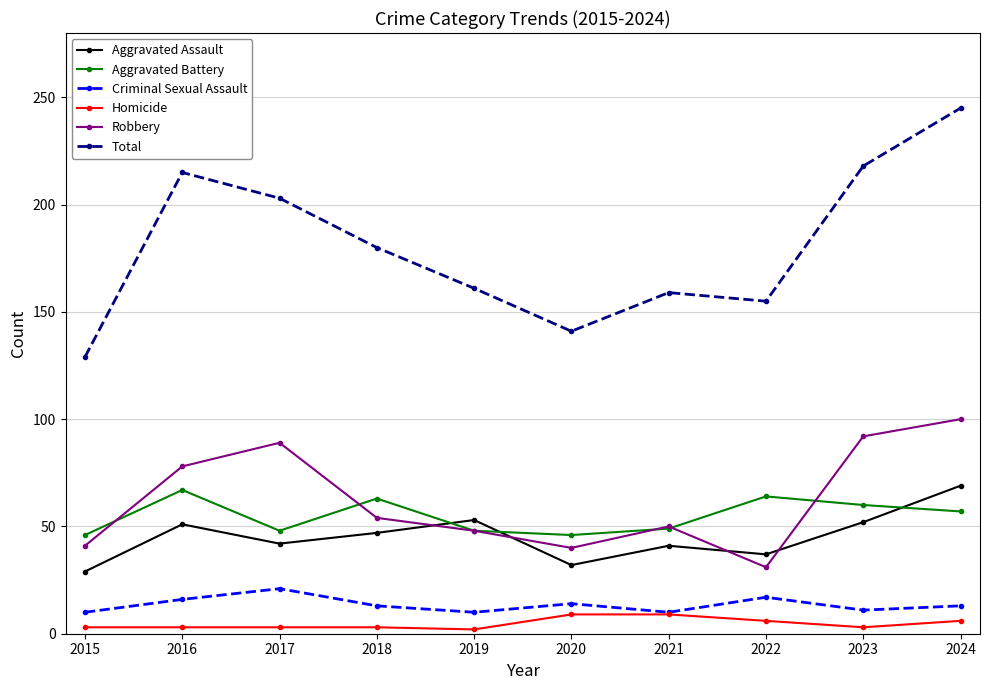

How many interior local valleys does the Total series have?

2